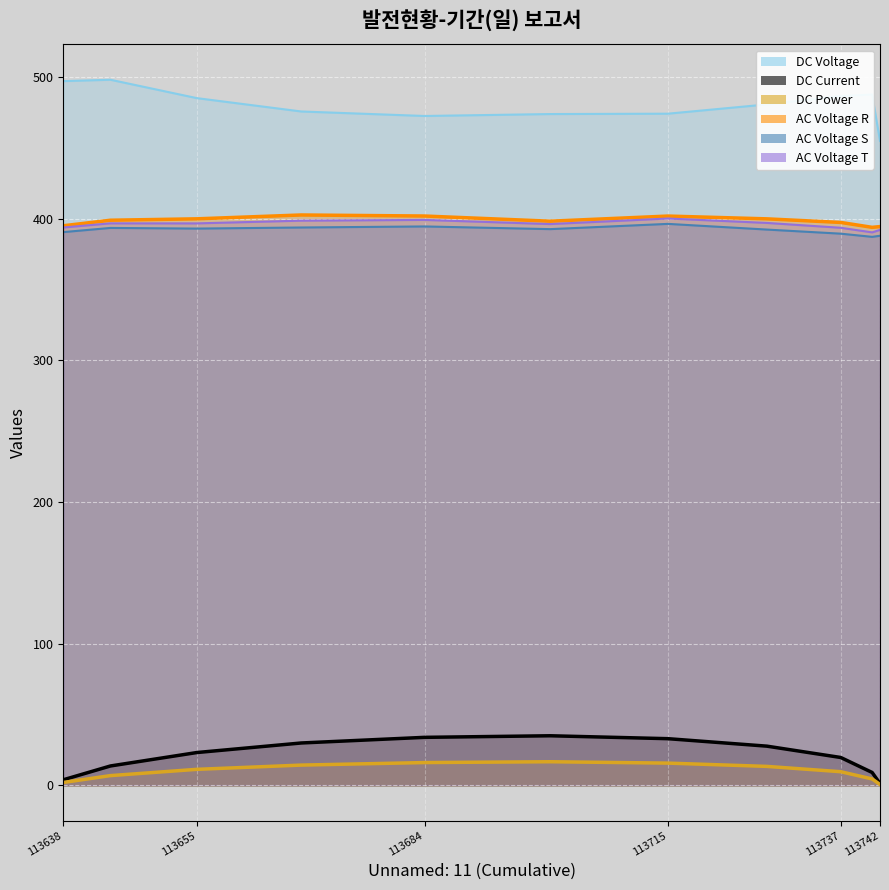

Which series has the largest range (max minus min)?

Unnamed: 1